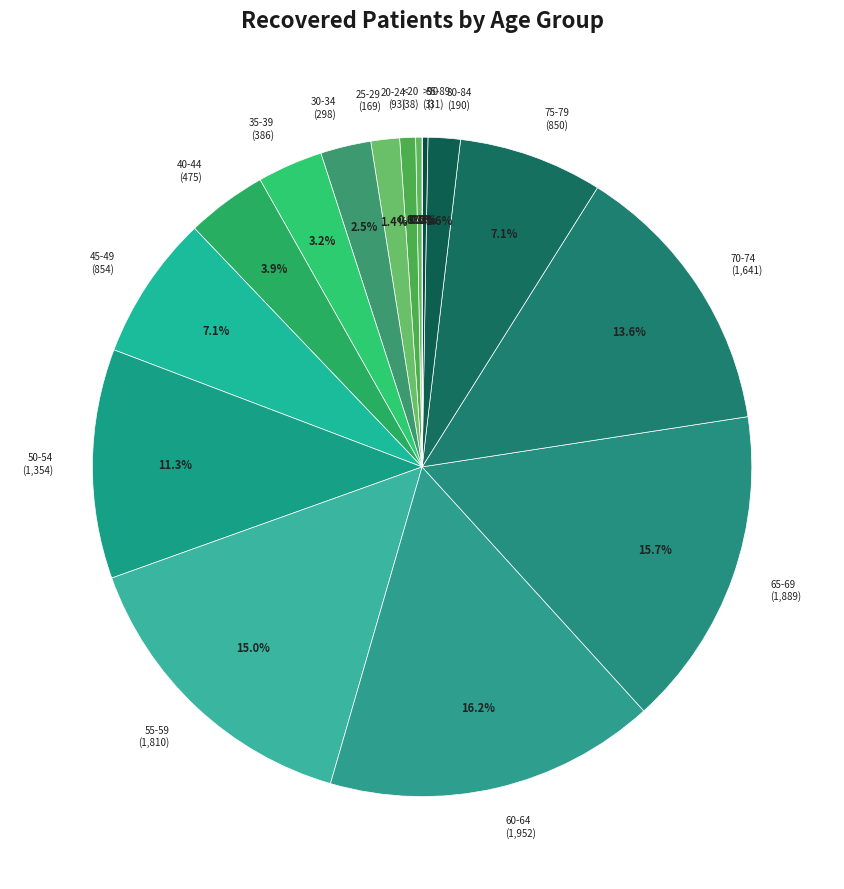

True or false: 45-49 accounts for 7% of the total.

True